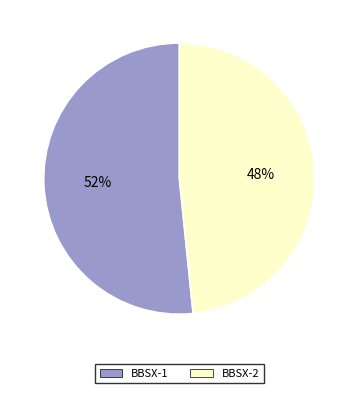

Do BBSX-2 and BBSX-1 together represent more than half of the pie?

Yes